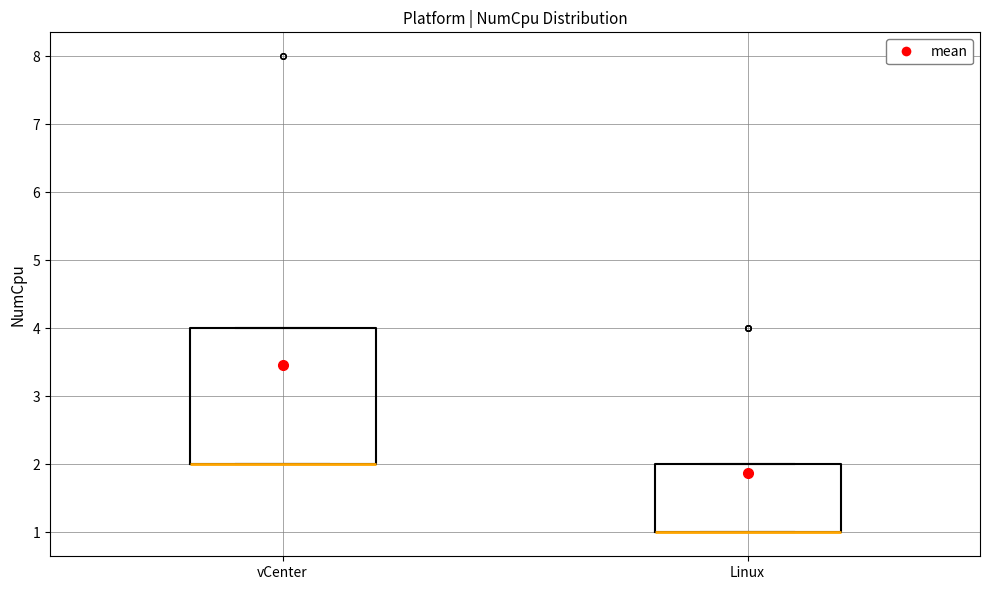

Reading left to right, read every box against the y-axis: the position of its median line, the range the box covers, and the ends of its whiskers. The values are not printed on the chart, so give them approximately, as read against the axis.

vCenter: median 2 (drawn on the box's lower edge), box 2 to 4, whiskers 2 to 4
Linux: median 1 (drawn on the box's lower edge), box 1 to 2, whiskers 1 to 2